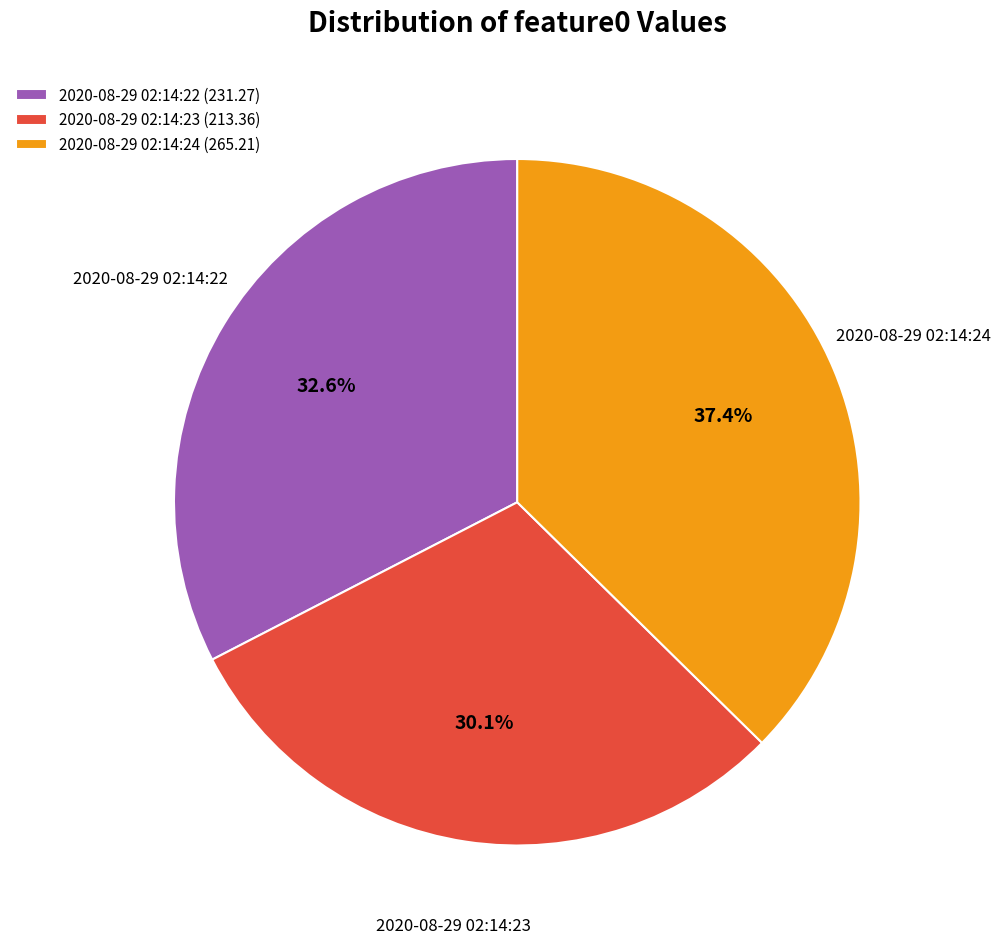

Is there any slice that represents more than half of the pie?

No